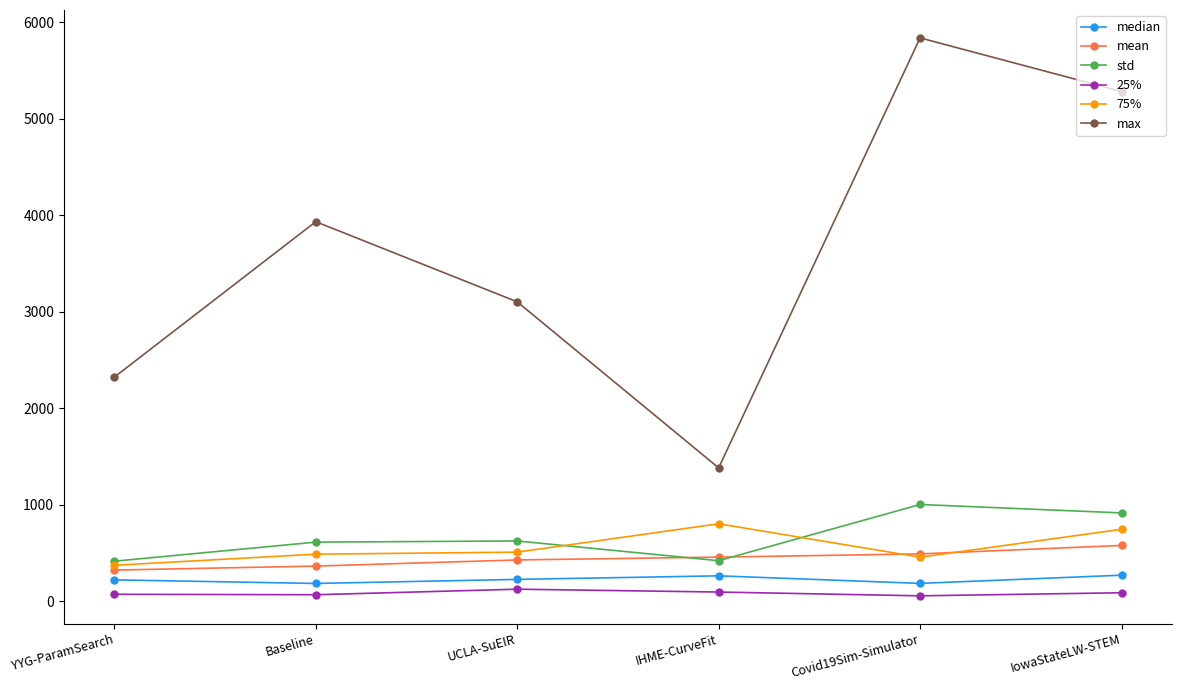

Rank the series at Baseline from highest to lowest value.

max, std, 75%, mean, median, 25%